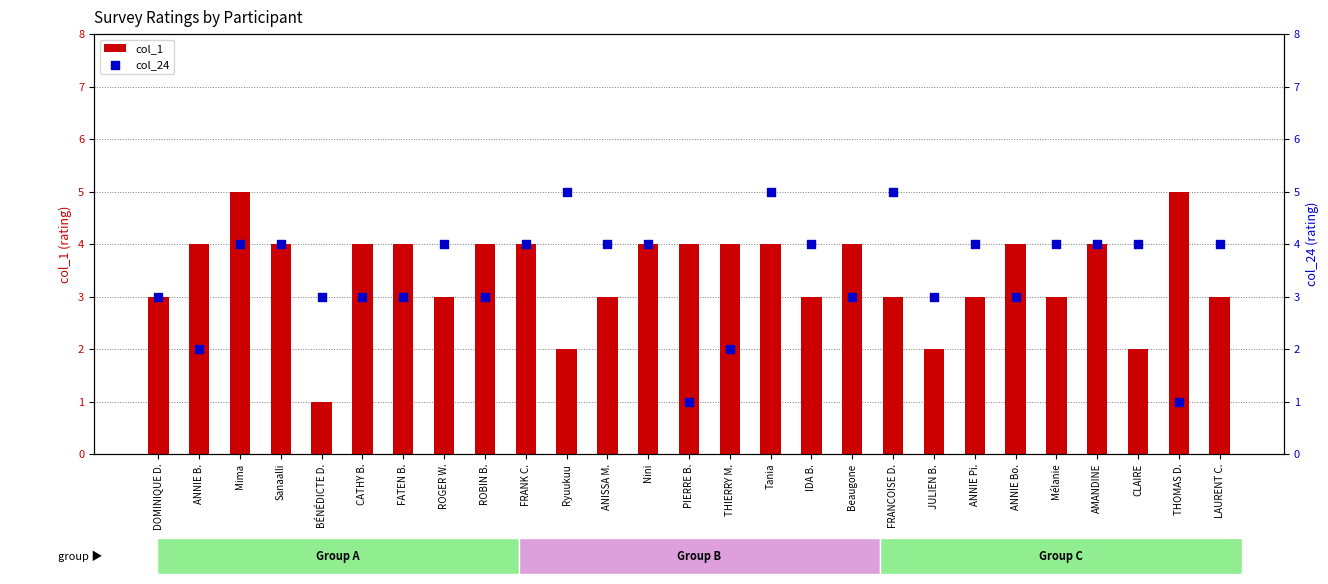

Which series contains the lowest Y value?

col_1